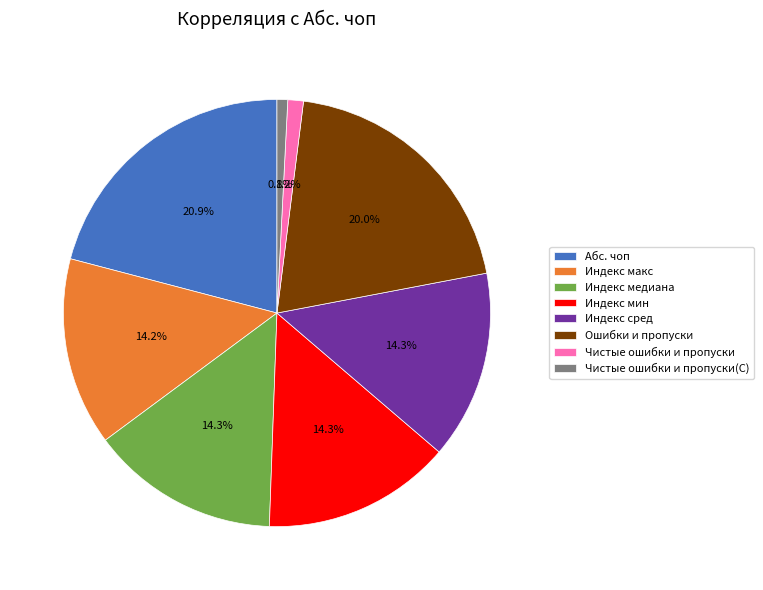

How much of the chart is everything except Чистые ошибки и пропуски?

98.8%